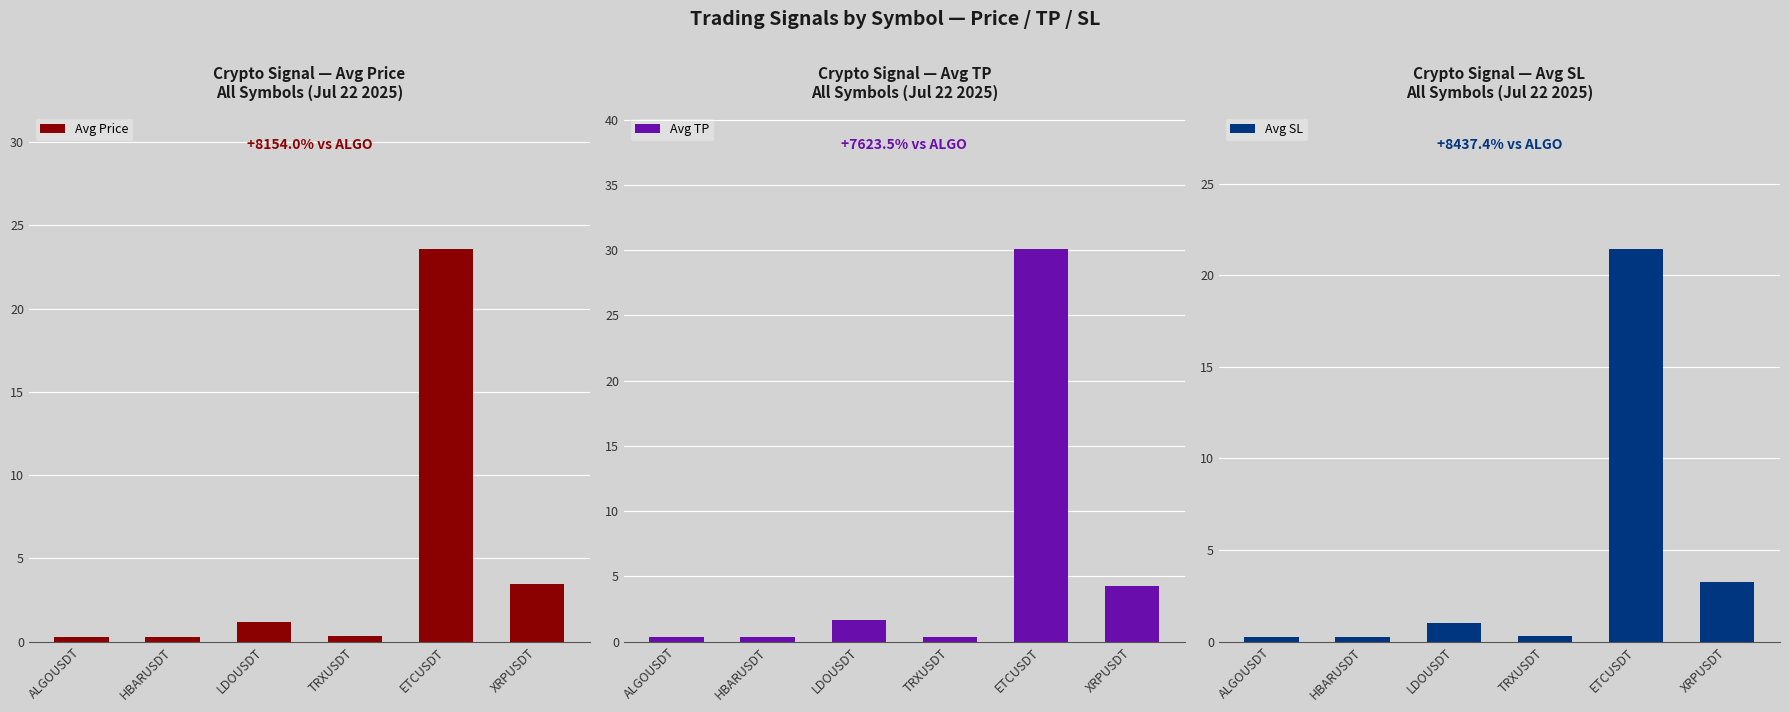

What is the label of the 5th bar from the right?

HBARUSDT